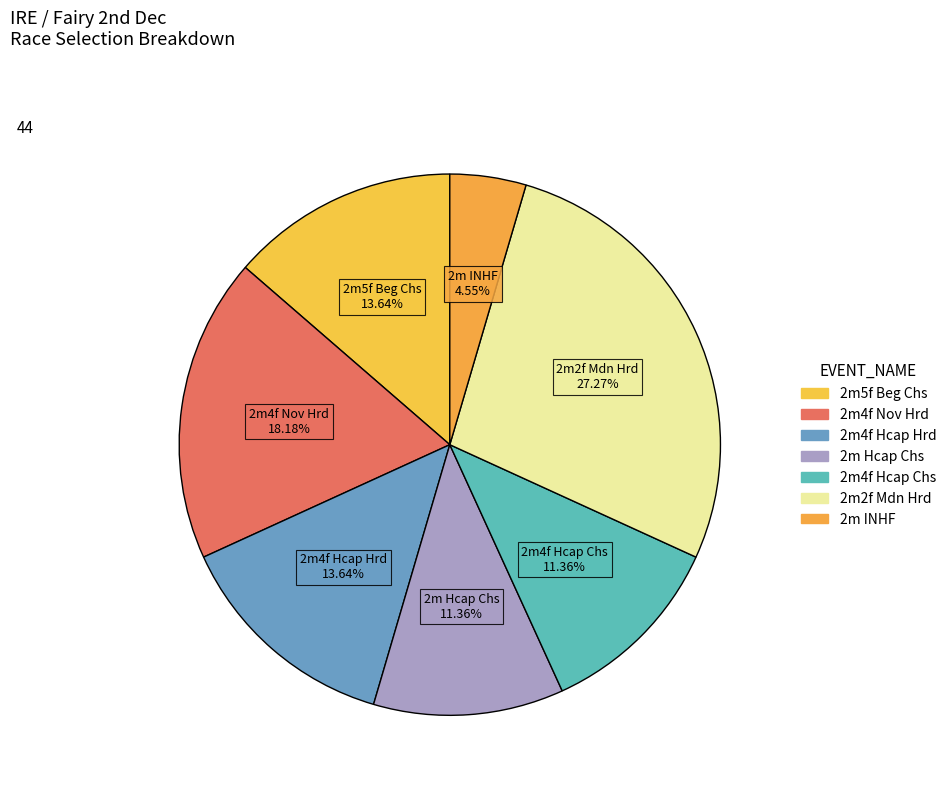

How many segments does this pie chart have?

7